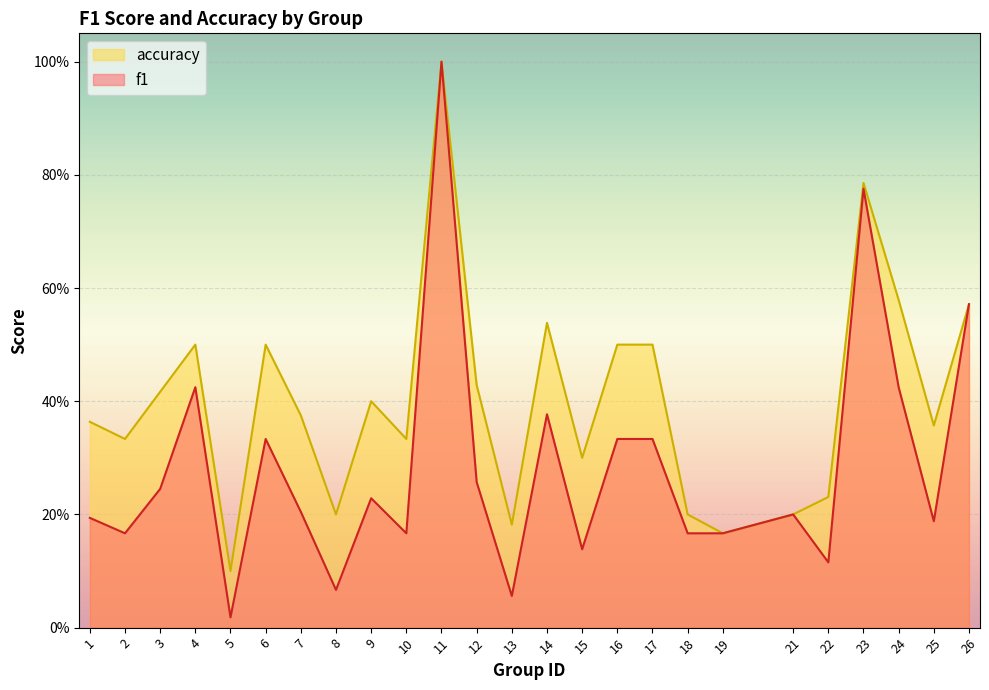

Rank the series by their average value, from lowest to highest.

f1, accuracy